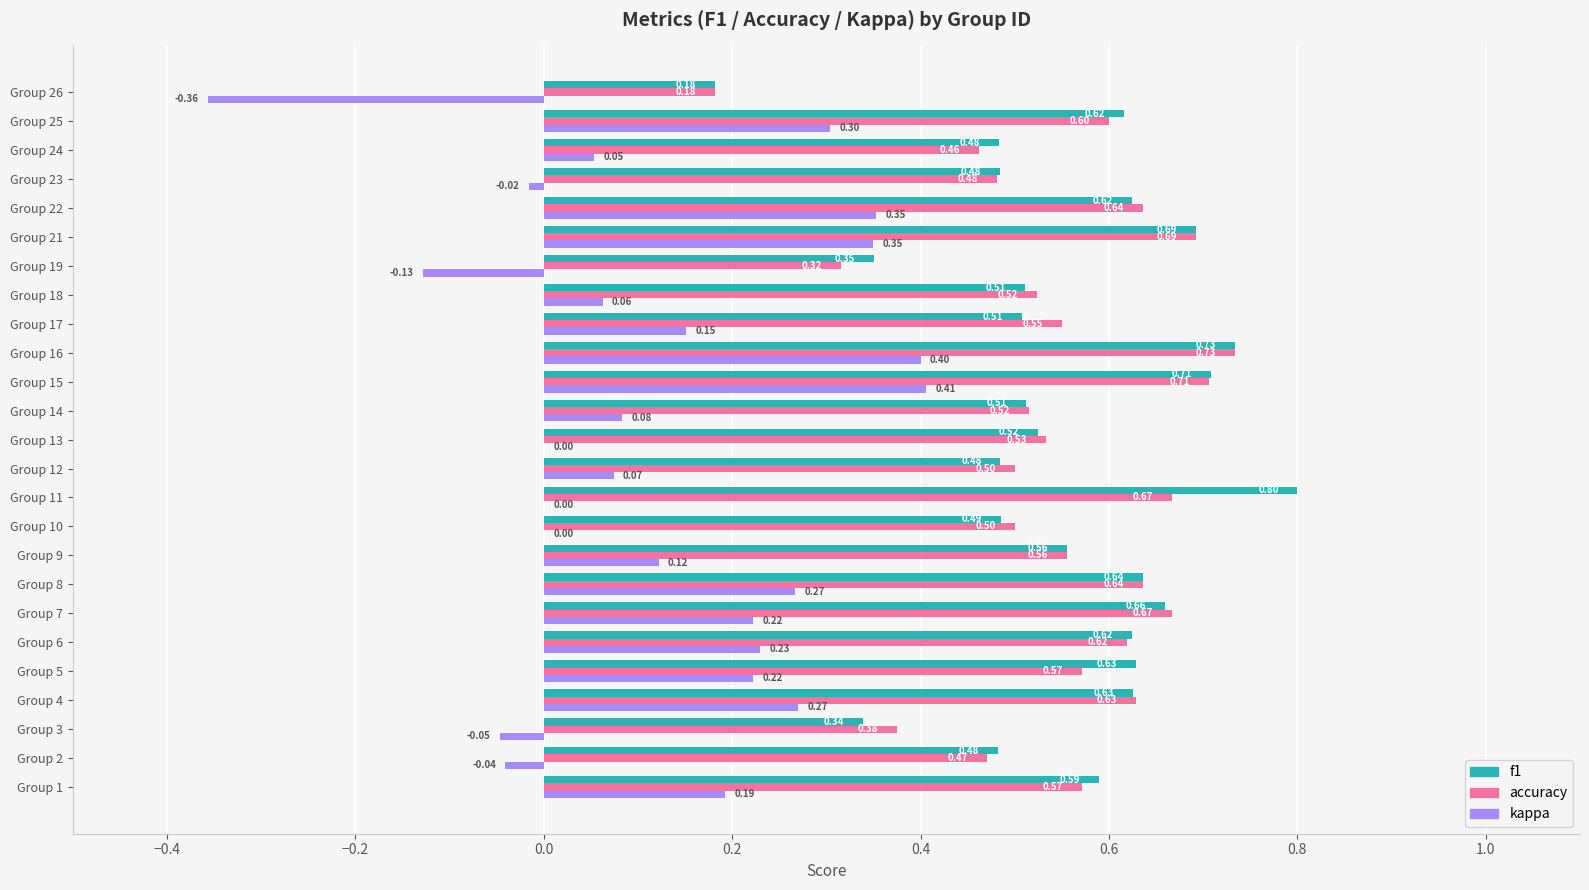

At which label does kappa reach its peak?

Group 15